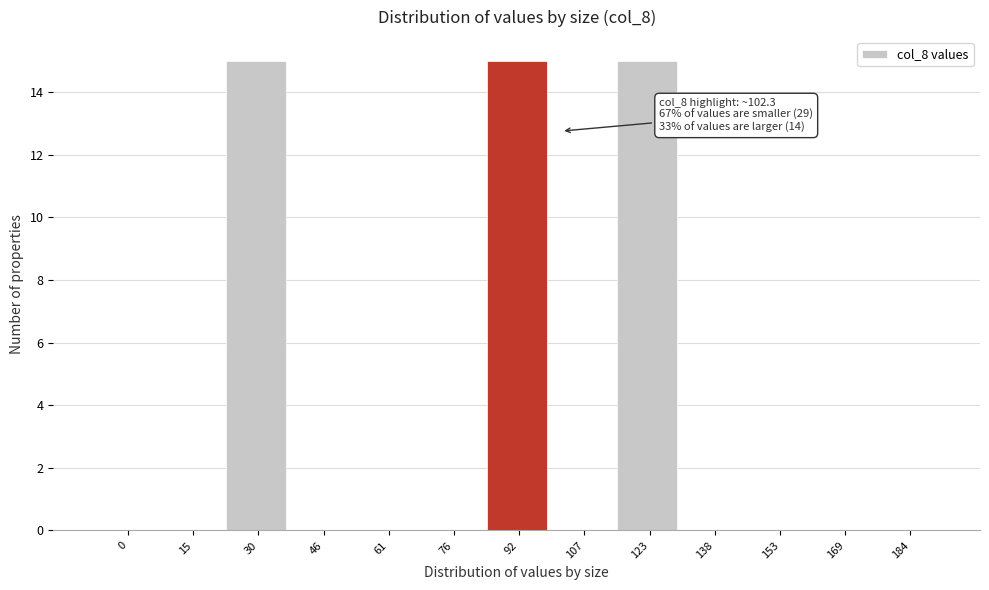

Reading left to right, transcribe all the data shown in this chart.

0=0	15=0	30=15	46=0	61=0	76=0	92=15	107=0	123=15	138=0	153=0	169=0	184=0